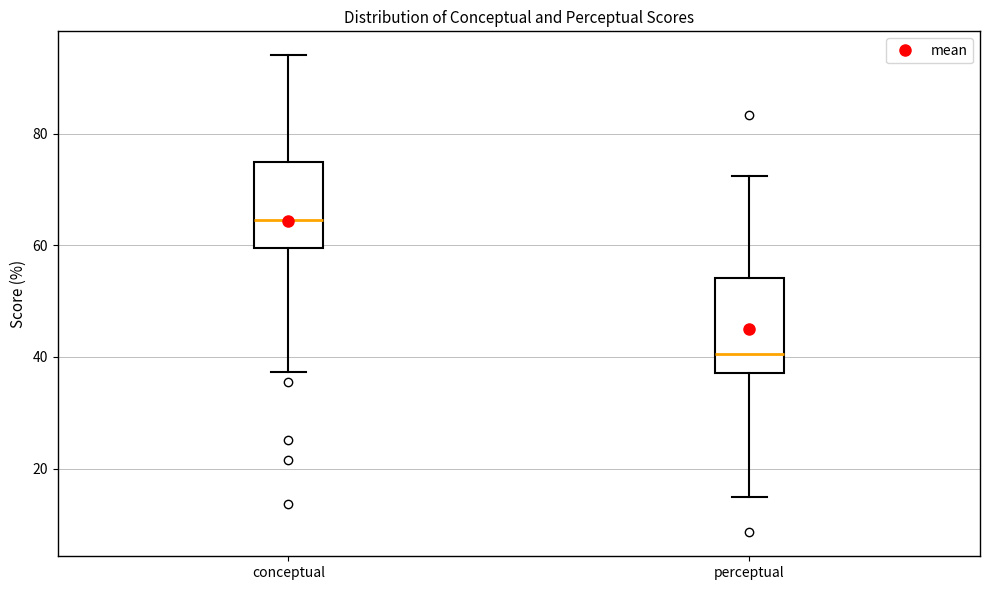

Reading left to right, transcribe this box plot: for each box, give where its median line is, the range the box spans, and where its two whiskers end, as read against the y-axis. The values are not printed on the chart, so give them approximately, as read against the axis.

conceptual: median 64, box 60 to 74, whiskers 38 to 94
perceptual: median 40, box 38 to 54, whiskers 16 to 72